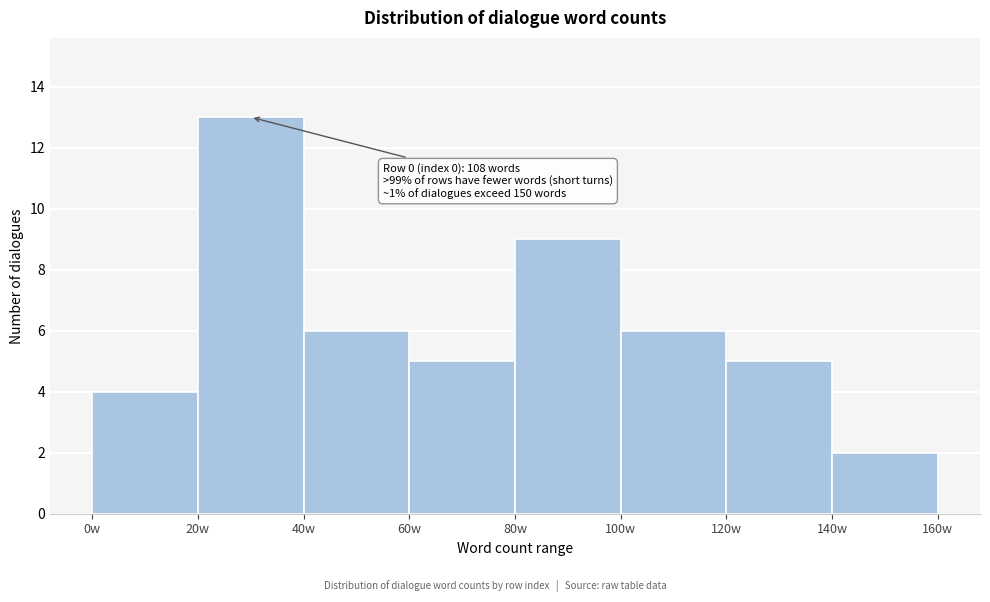

Which range on the x-axis has the tallest bar?

20 to 40